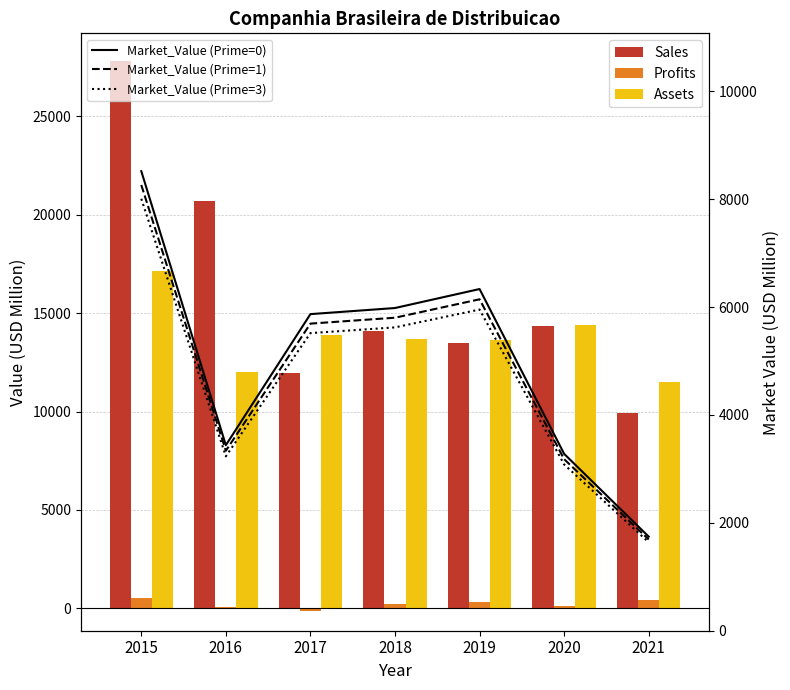

Reading left to right, transcribe all the data shown in this chart.

Sales: 2015=27822.0	2016=20691.0	2017=11966.0	2018=14115.0	2019=13508.0	2020=14357.0	2021=9936.0
Profits: 2015=539.5	2016=75.1	2017=-138.6	2018=234.3	2019=326.0	2020=104.4	2021=422.4
Assets: 2015=17117.0	2016=12007.0	2017=13893.0	2018=13665.0	2019=13636.0	2020=14416.0	2021=11477.0
Market_Value (Prime=0): 2015=8520.0	2016=3440.0	2017=5870.0	2018=5983.0	2019=6335.0	2020=3279.0	2021=1744.0
Market_Value (Prime=1): 2015=8264.4	2016=3336.8	2017=5693.9	2018=5803.5	2019=6144.9	2020=3180.6	2021=1691.7
Market_Value (Prime=3): 2015=8008.8	2016=3233.6	2017=5517.8	2018=5624.0	2019=5954.9	2020=3082.3	2021=1639.4